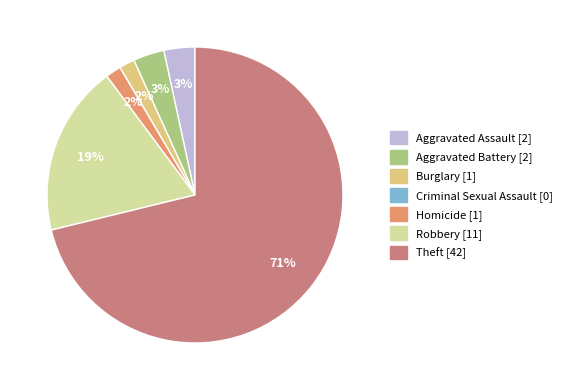

To the nearest percent, what portion does Theft represent?

71%